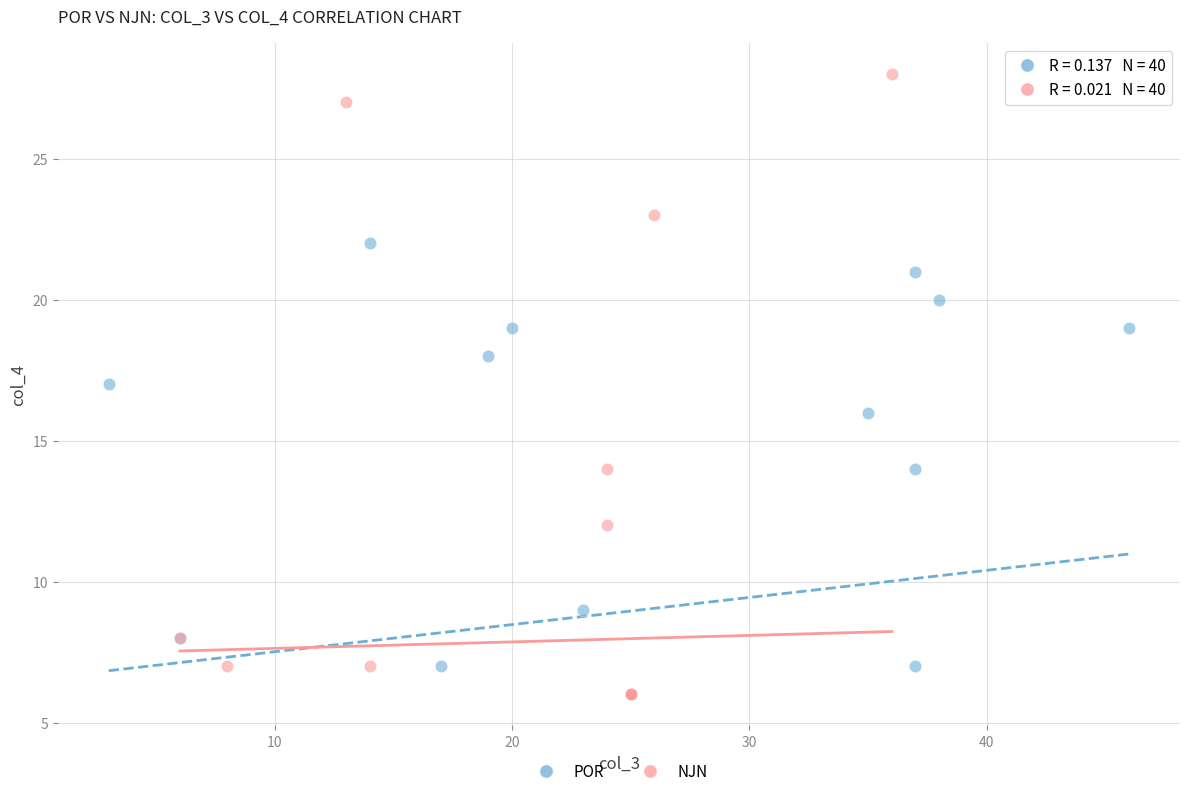

Which series reaches the maximum Y coordinate?

NJN